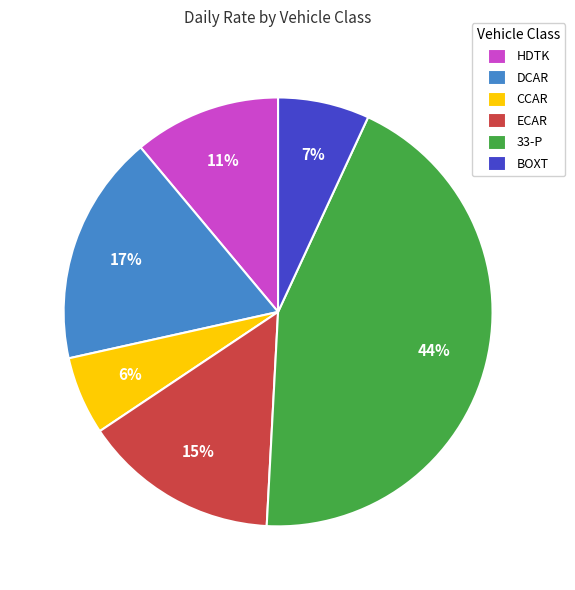

What percentage is the CCAR slice, to the nearest percent?

6%